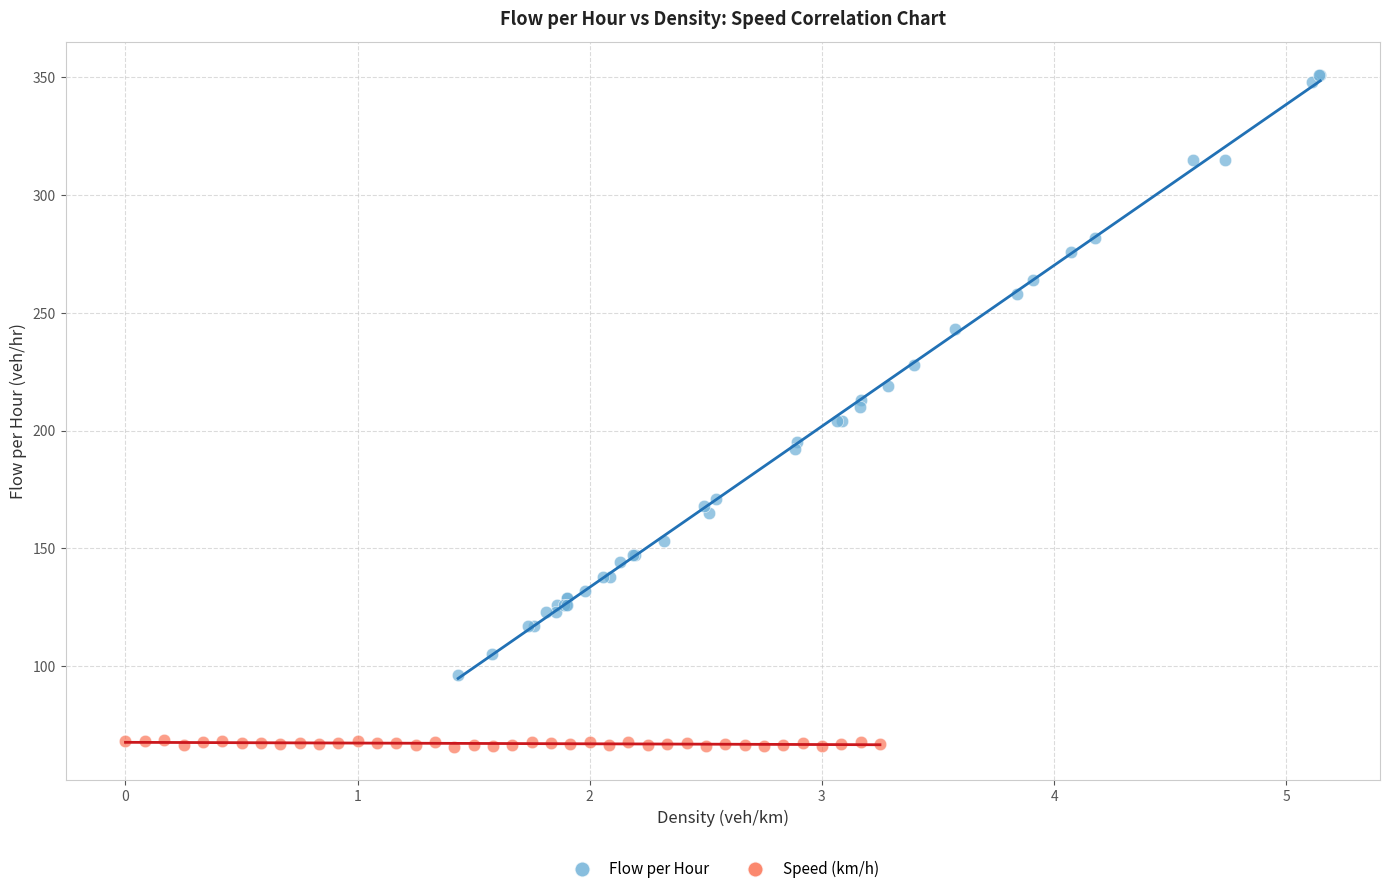

Which series has the widest spread of Y values?

Flow per Hour